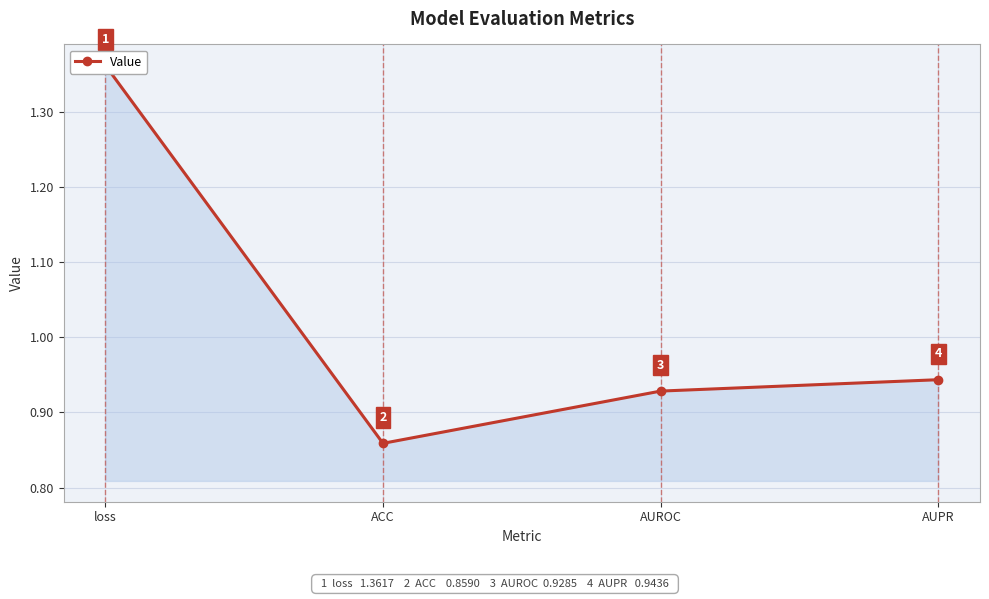

How many lines are shown in the chart?

1